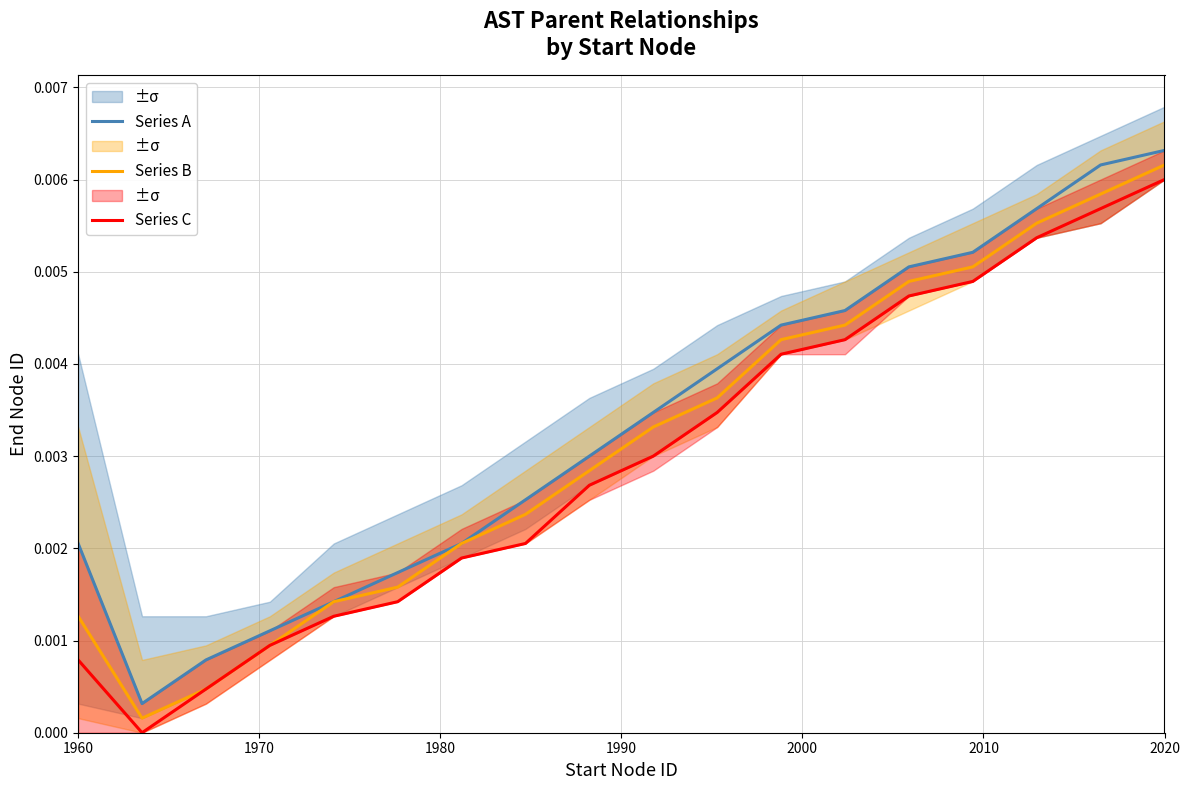

Which category has the highest value in the Series A series?

2020